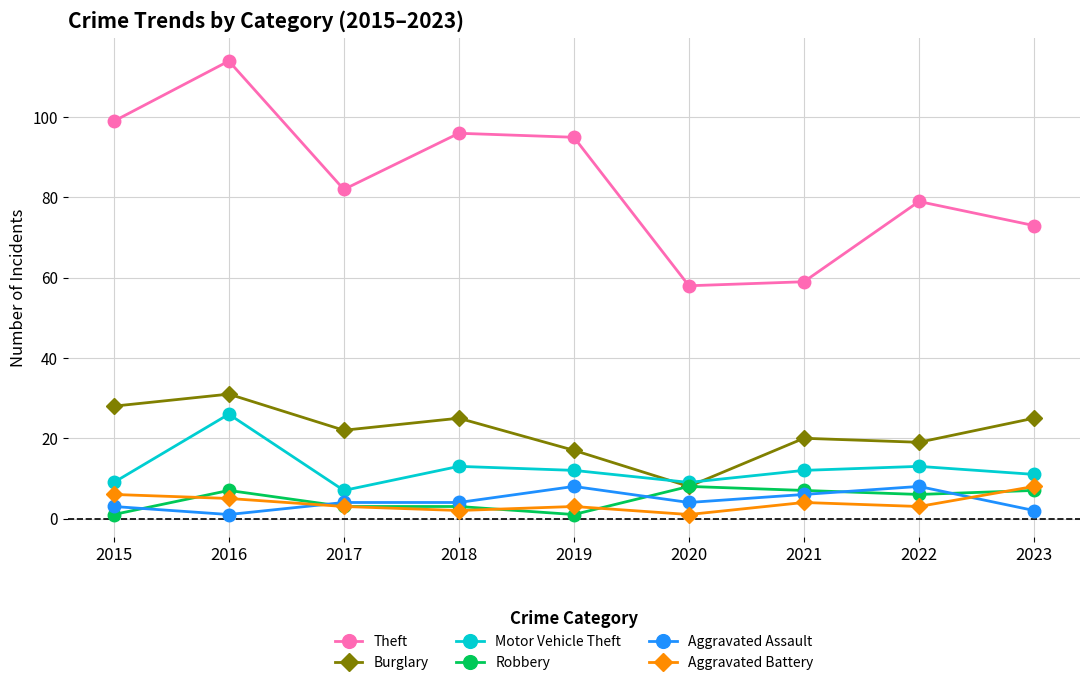

List the labels in order of Theft value, largest first.

2016, 2015, 2018, 2019, 2017, 2022, 2023, 2021, 2020